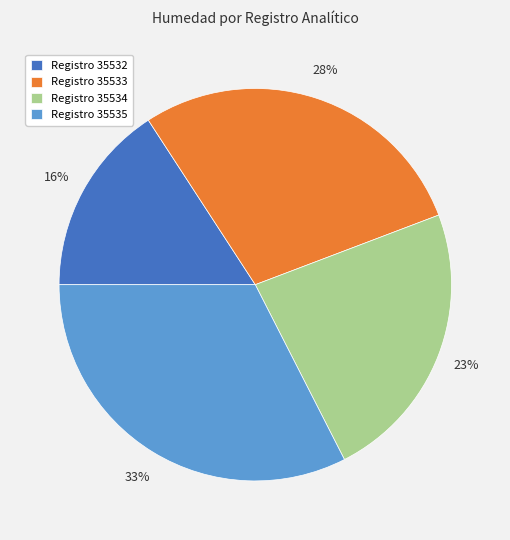

Combined, do Registro 35535 and Registro 35533 account for over 50%?

Yes